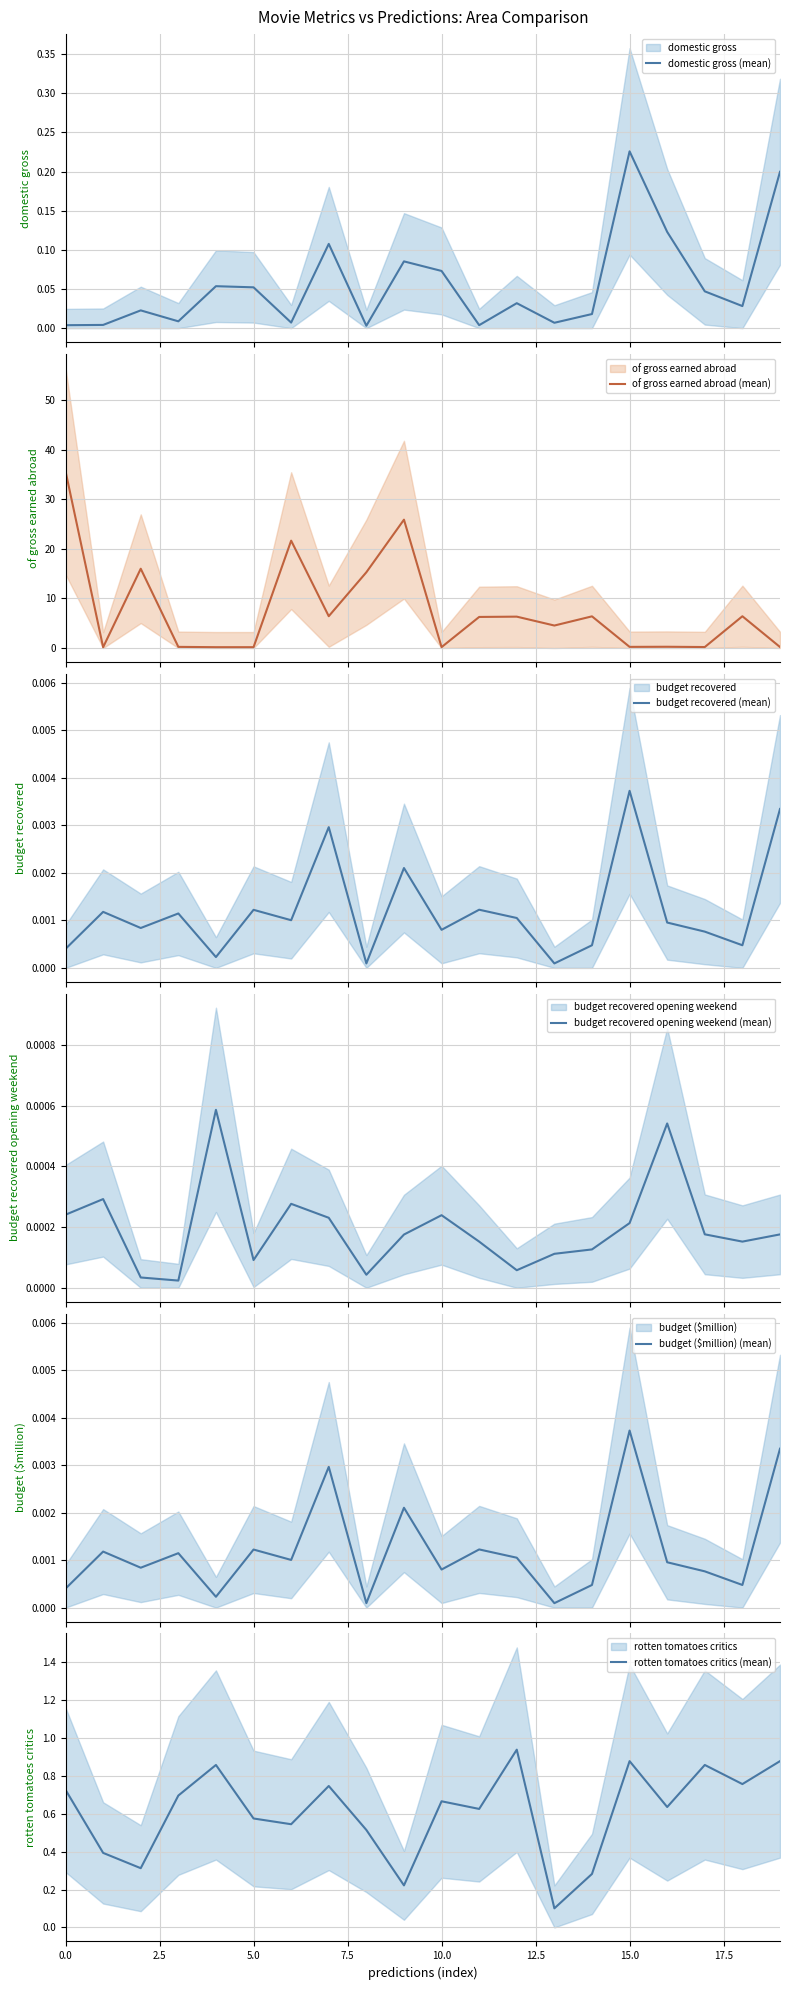

Which series has the widest spread of values?

of gross earned abroad (mean)